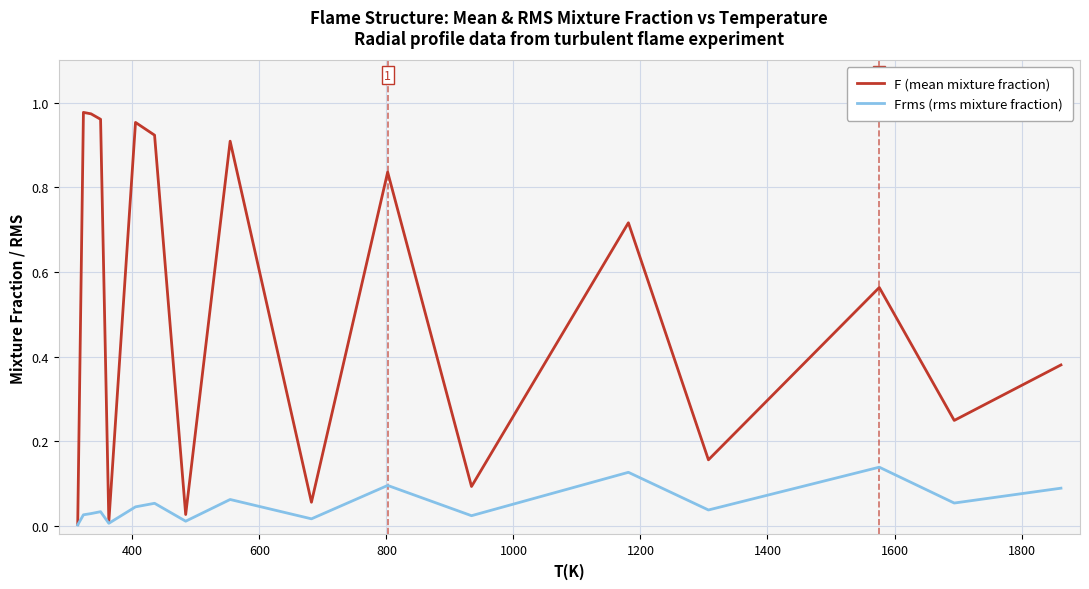

List the series in order of their overall mean, highest first.

F (mean mixture fraction), Frms (rms mixture fraction)